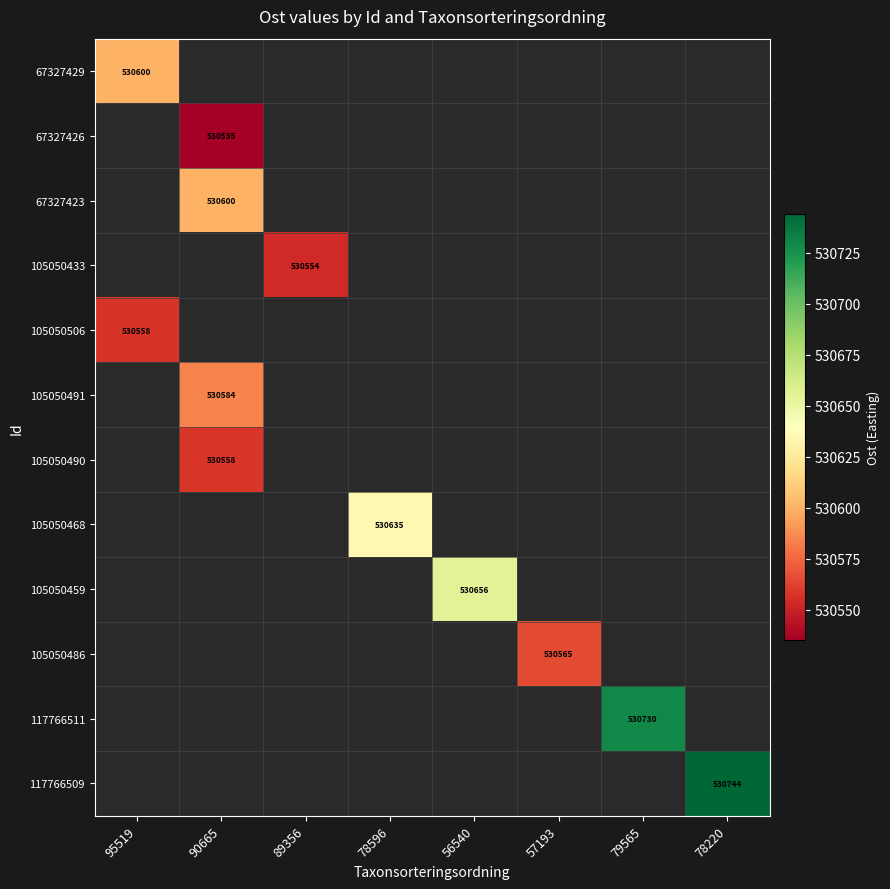

Which label corresponds to the largest value in the chart?

78220